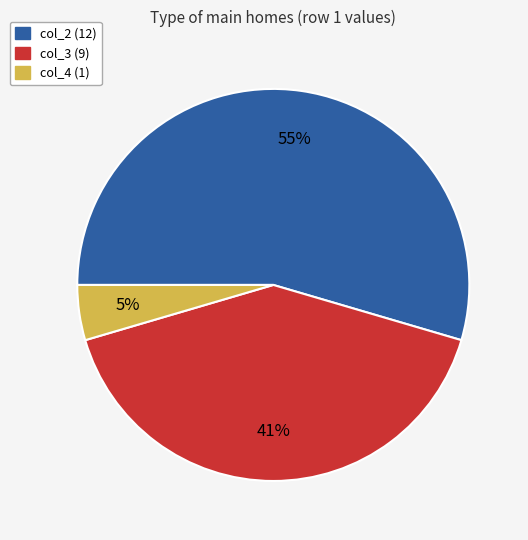

To the nearest percent, what is the difference between the largest and smallest slice percentages?

50%